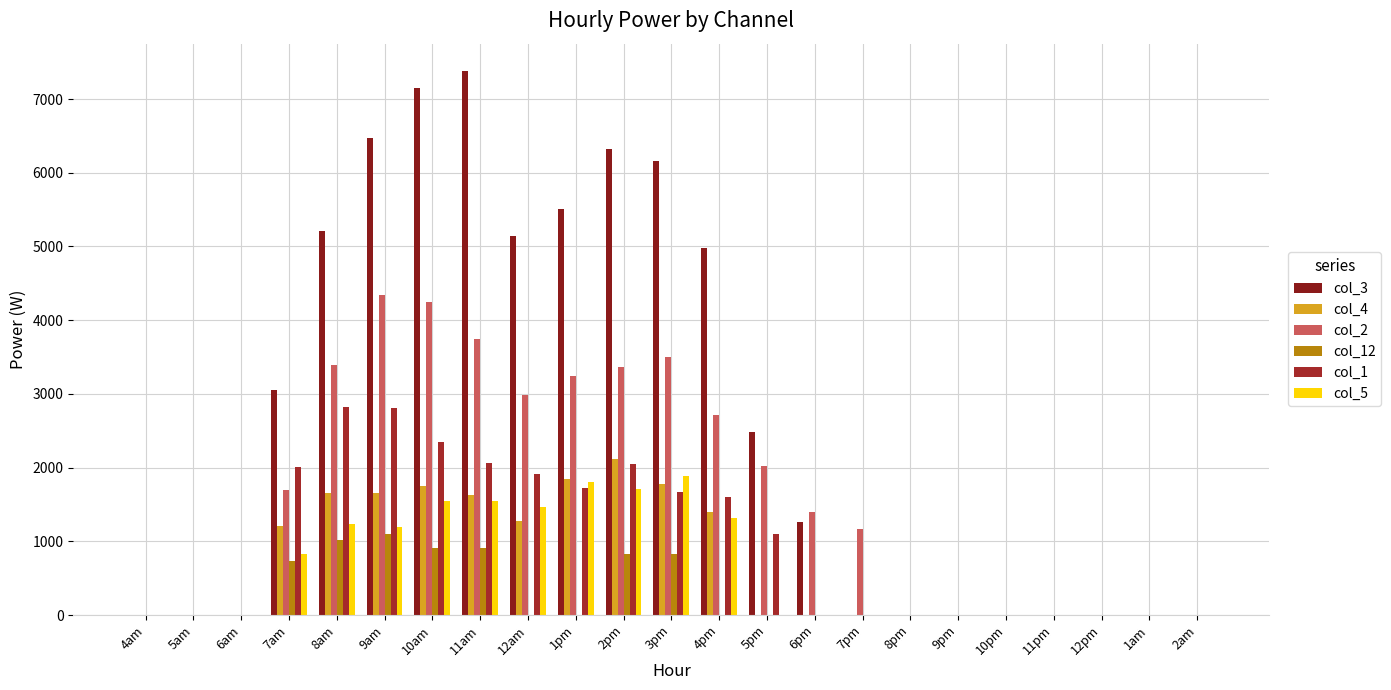

Count the number of data series in this chart.

6